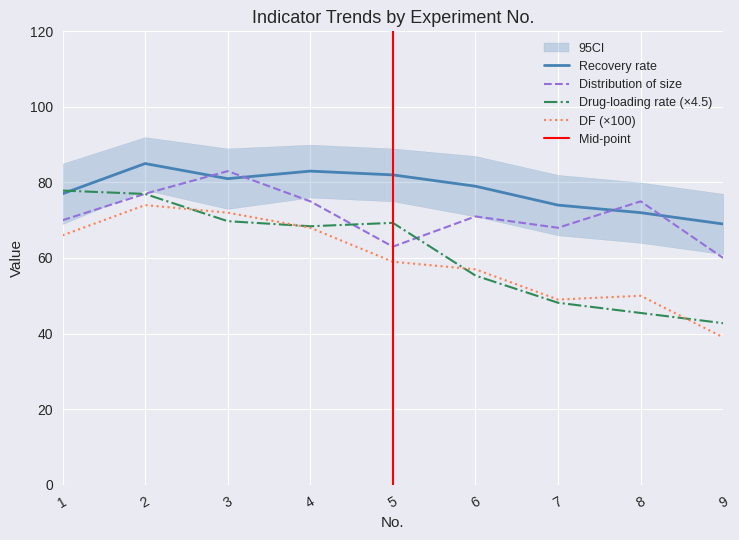

What is the average value of the Distribution of size series?

71.3